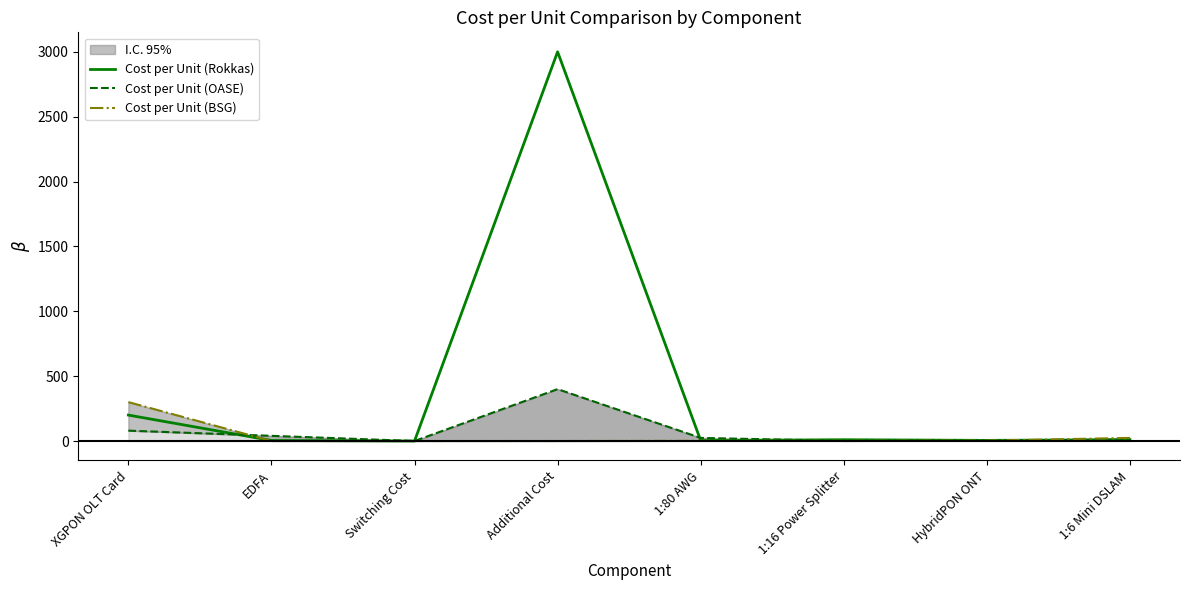

What is the average value of the Cost per Unit (Rokkas) series?

404